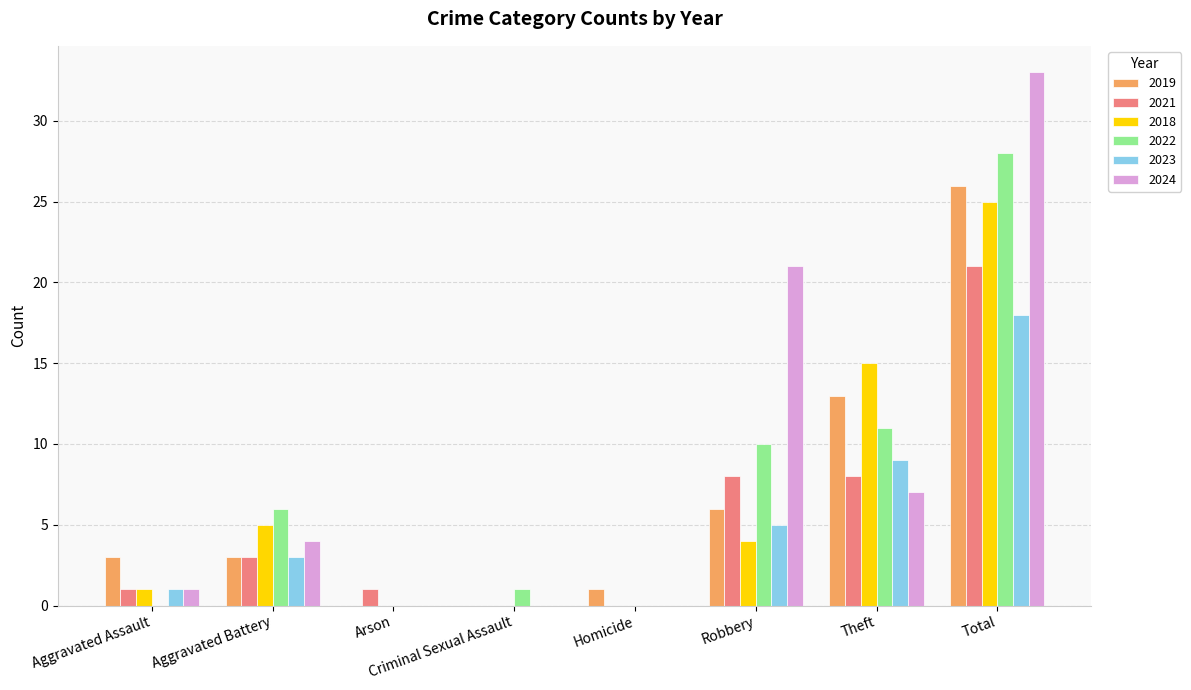

What is the difference between the 2019 values at Homicide and Aggravated Assault?

2